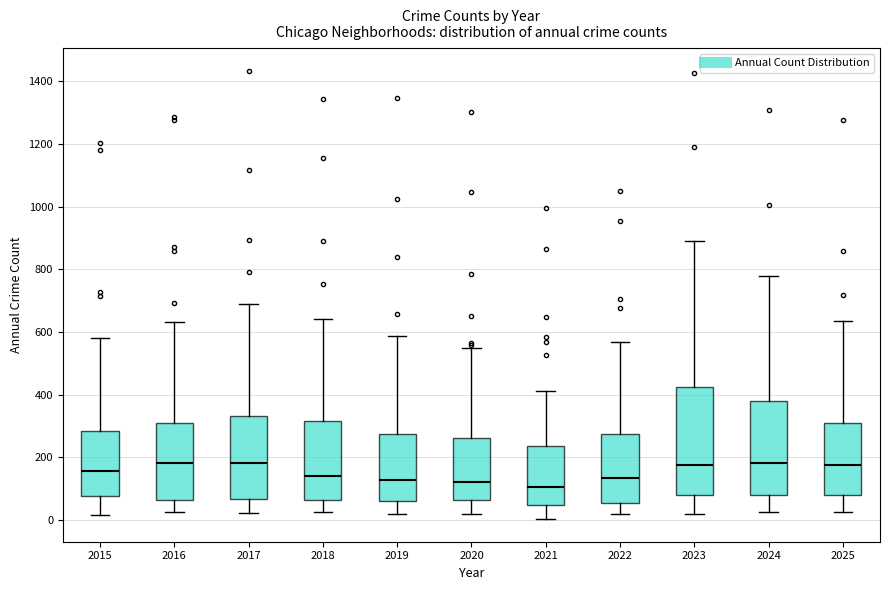

Where does the lower whisker of the box at x = 2022 end on the y-axis? The values are not printed on the chart, so give them approximately, as read against the axis.

20